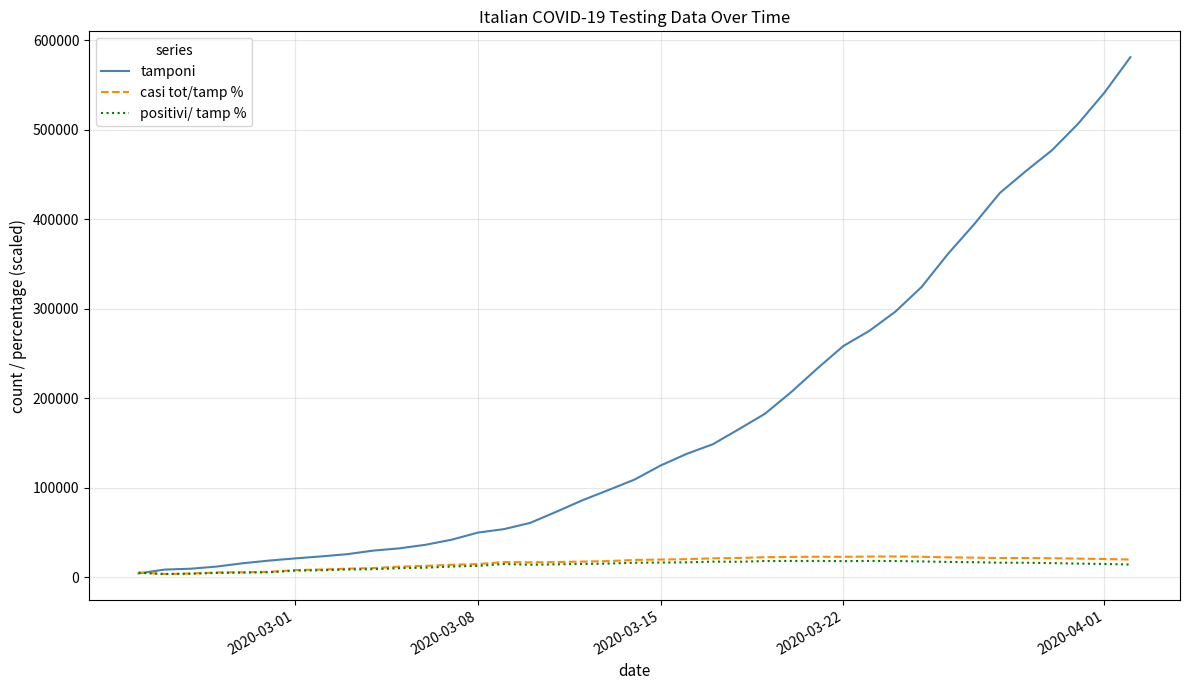

What are all the series names shown in the legend?

tamponi, casi tot/tamp %, positivi/ tamp %